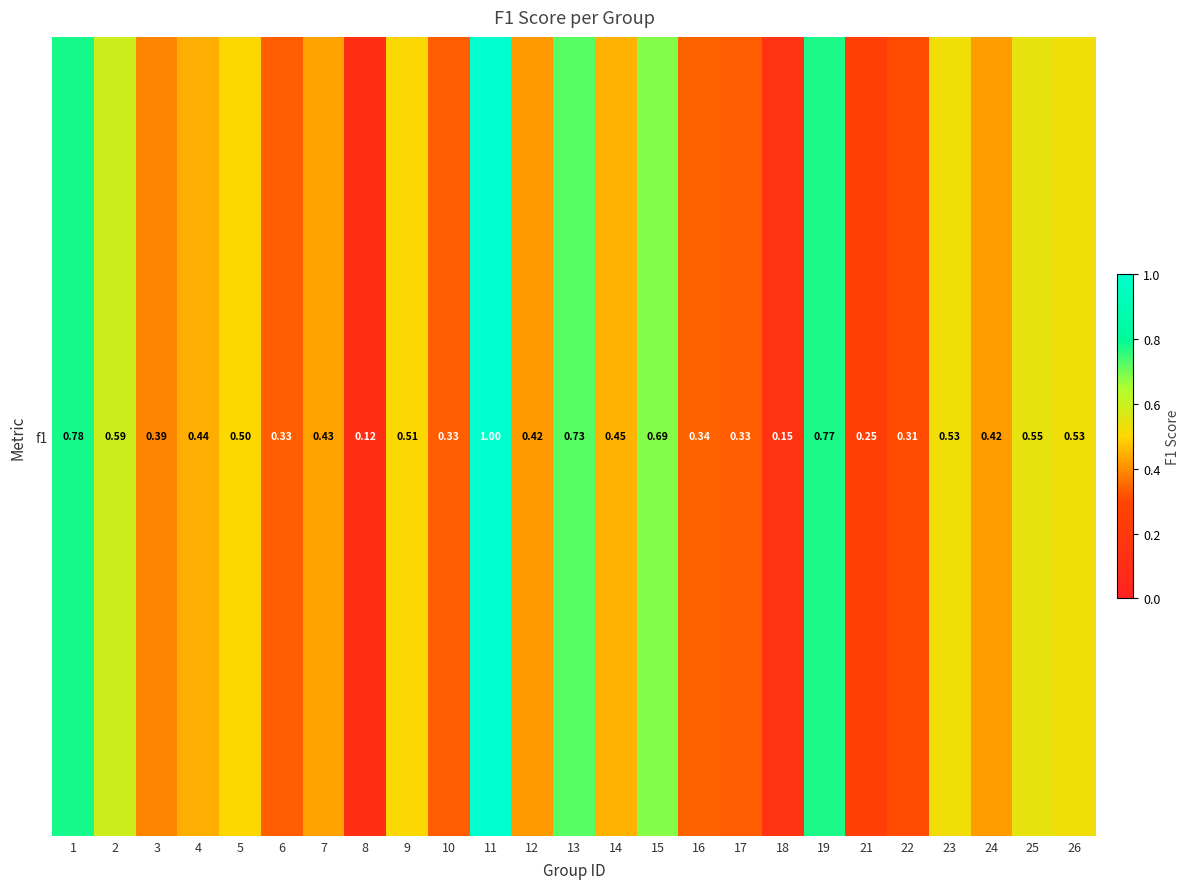

What is the average value?

0.5